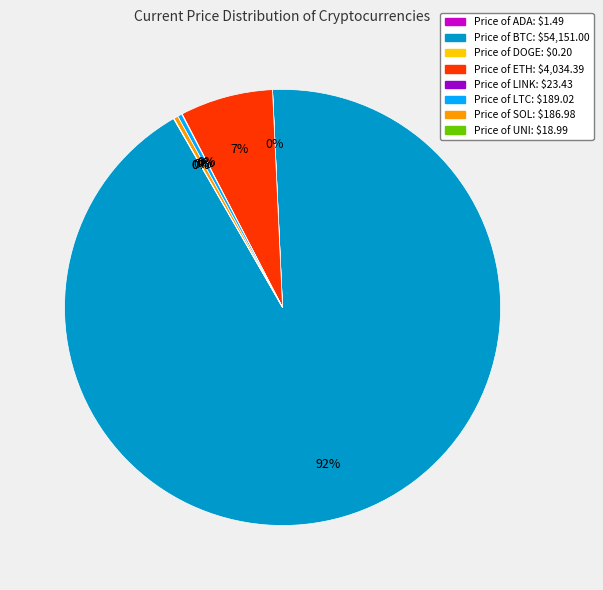

Is there any slice that represents more than half of the pie?

Yes